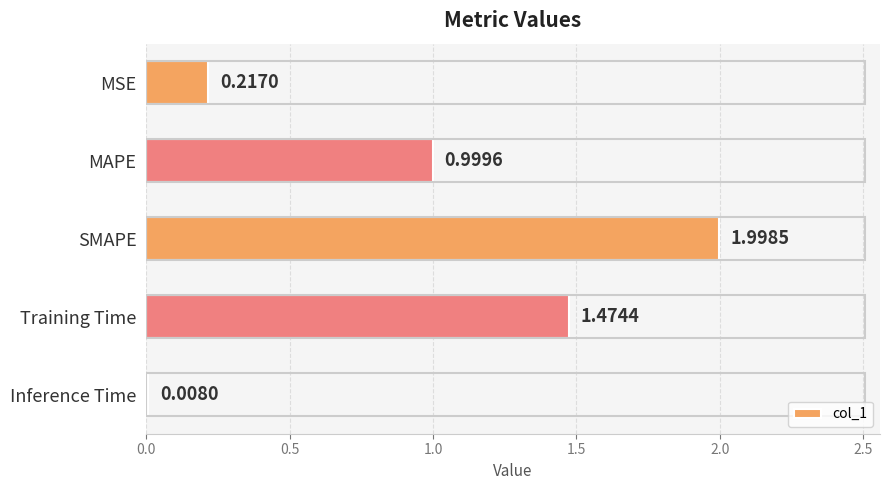

What is the difference between the second highest and second lowest values?

1.3